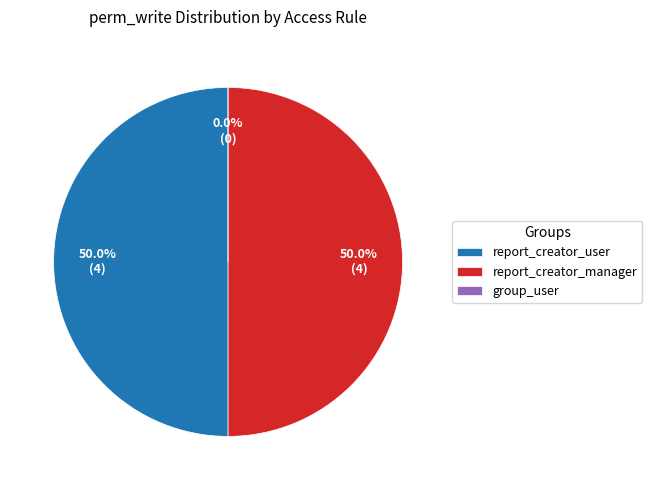

Does access_report_template_report_manager account for over 50% of the chart?

No